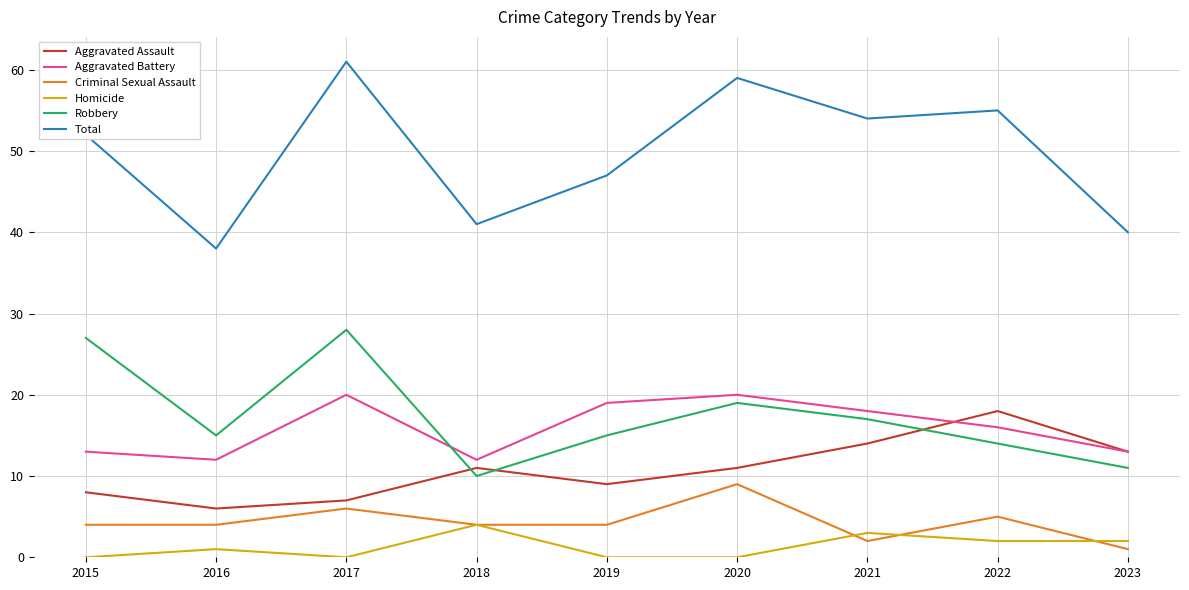

How many interior local peaks does the Homicide series have?

3